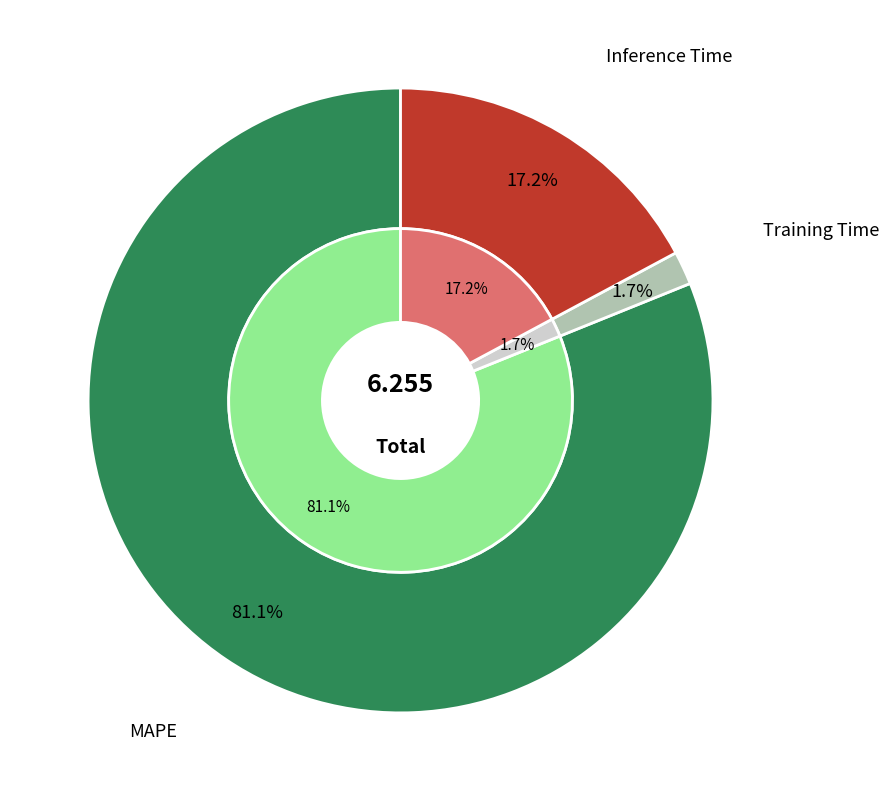

Is Training Time the majority of the pie?

No